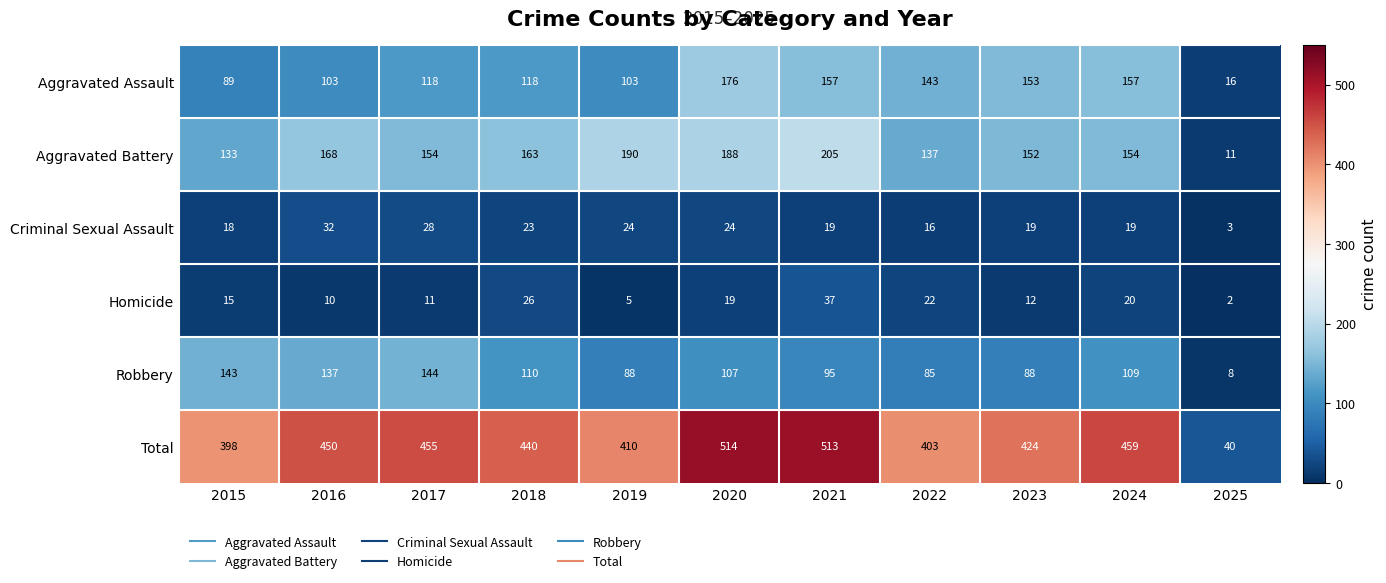

Which series has the largest total across all categories?

Total